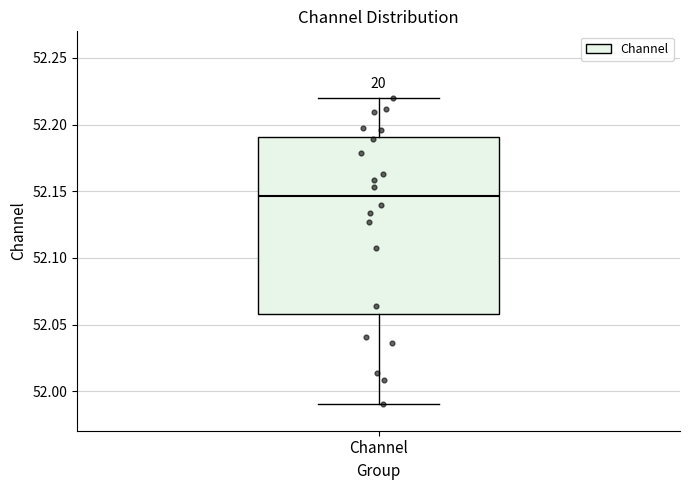

Read this box plot against the y-axis: the position of the median line, the range covered by the box, and the ends of both whiskers. The values are not printed on the chart, so give them approximately, as read against the axis.

median 52.145, box 52.060 to 52.190, whiskers 51.990 to 52.220